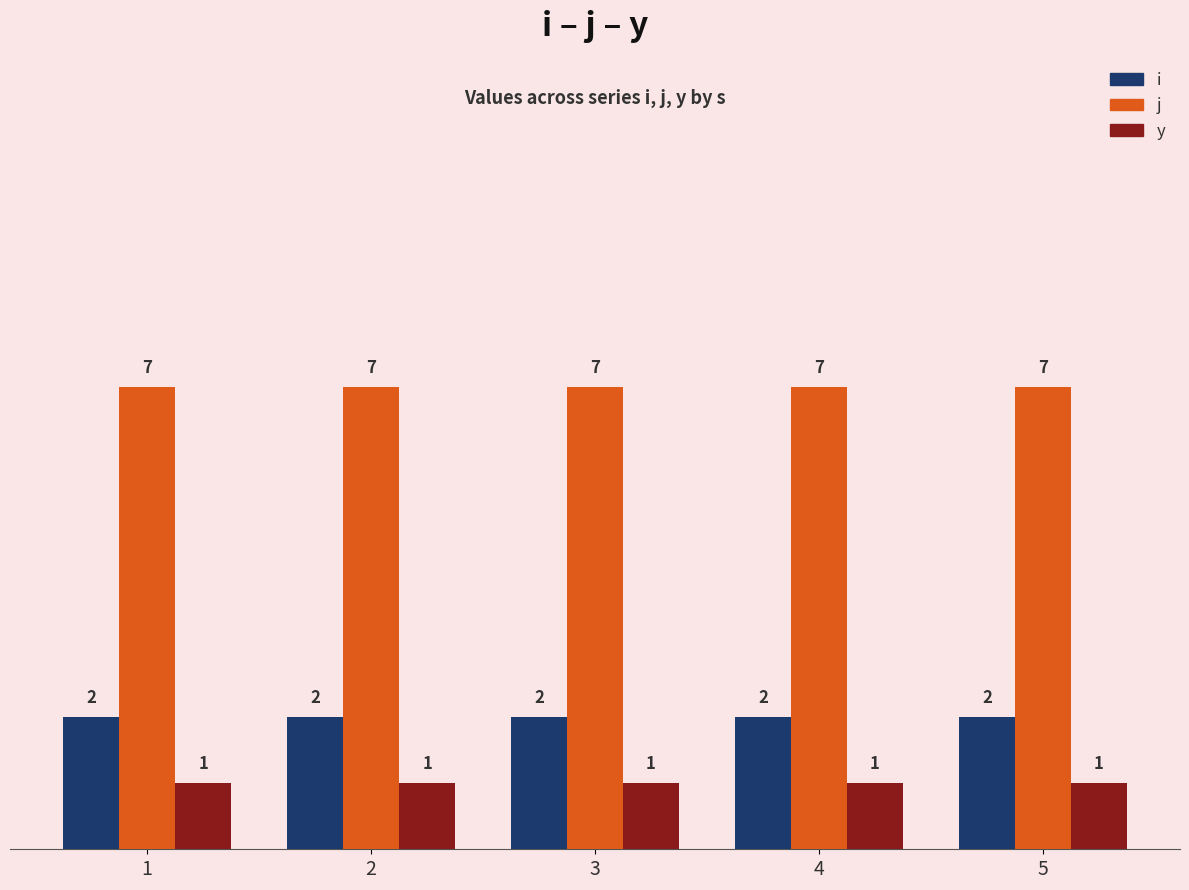

What is the lowest value of the j series?

7